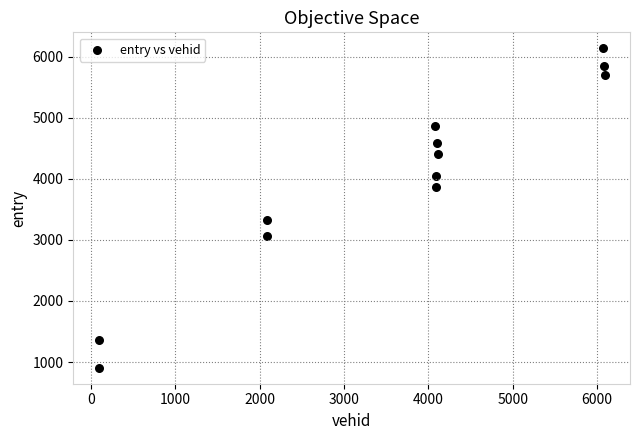

What is the average X value?

3589.3